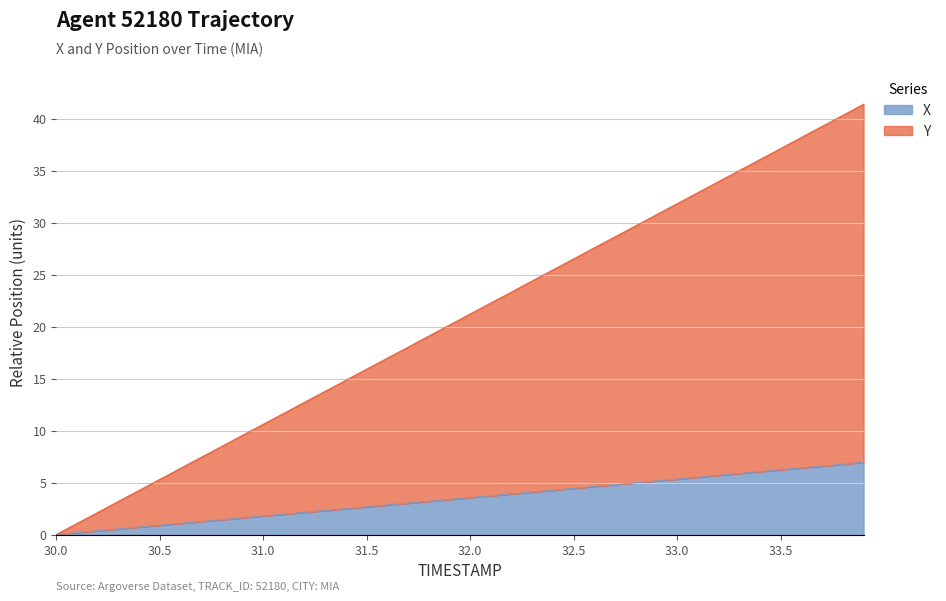

What is the maximum value for X?

6.9